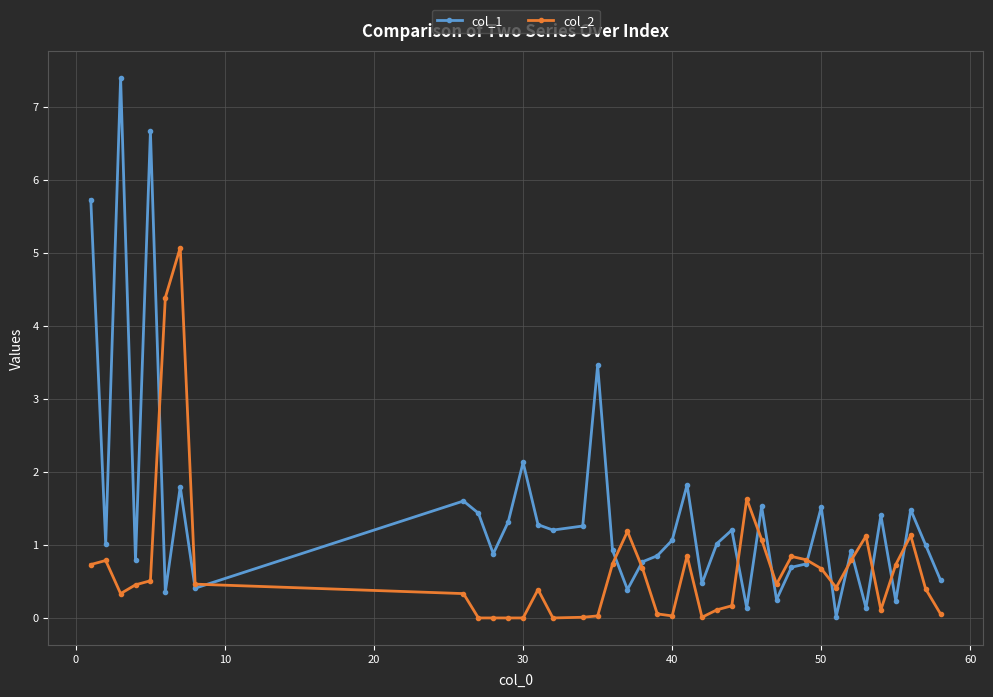

Which series has the widest spread of values?

col_1